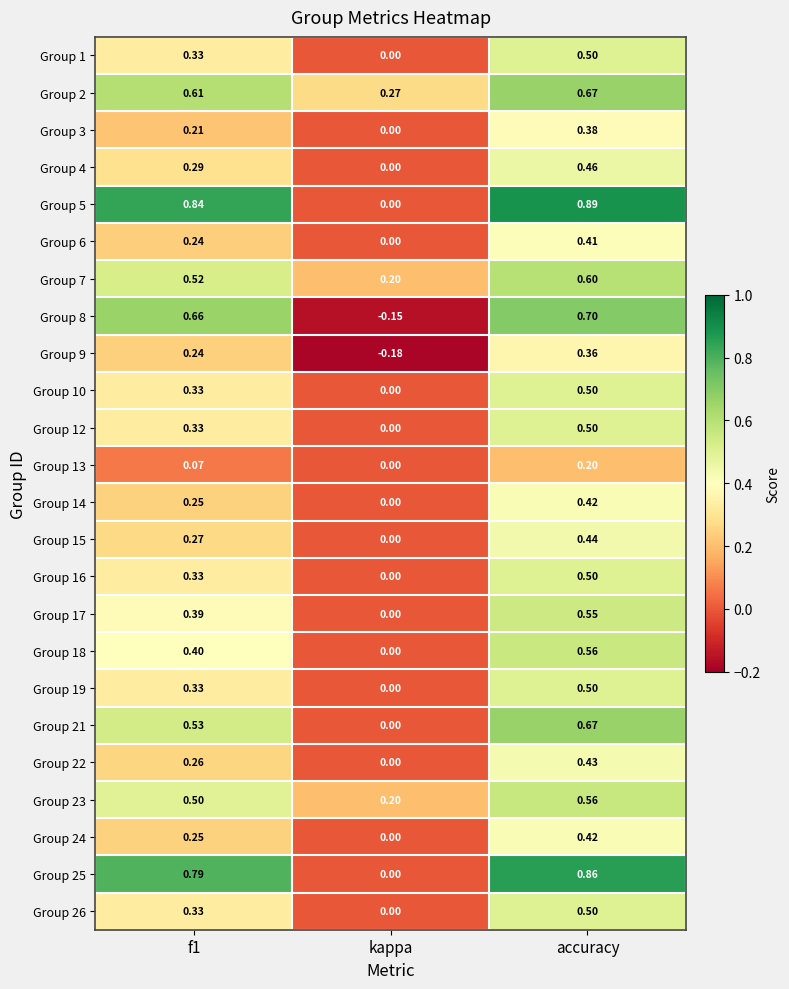

Is the value of Group 14 at kappa greater than the value of Group 16 at f1?

No